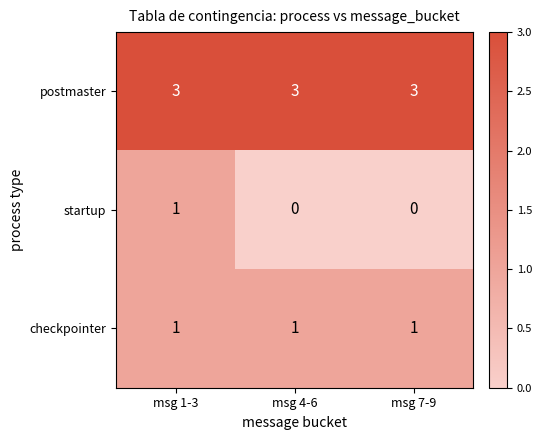

Is it true that checkpointer equals 1 at msg 4-6?

True